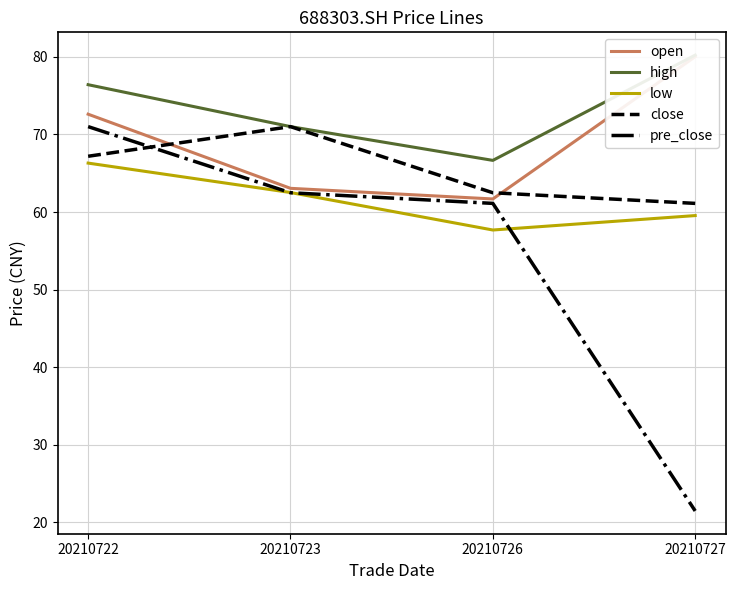

What is the sum of all close values?

261.8